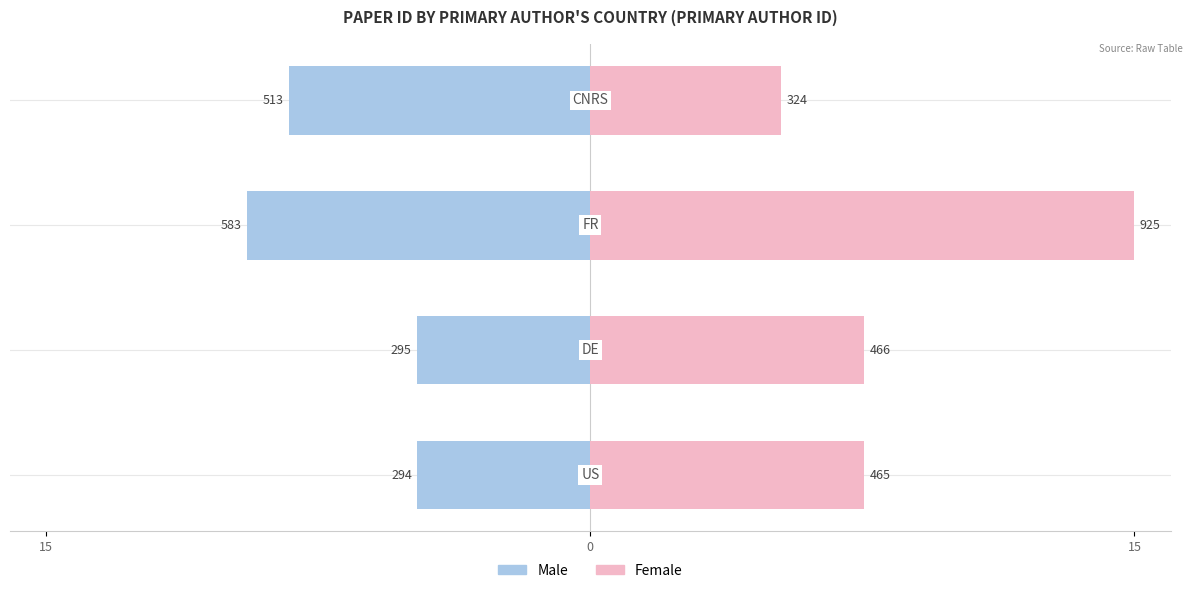

Which series has the largest total across all categories?

Female